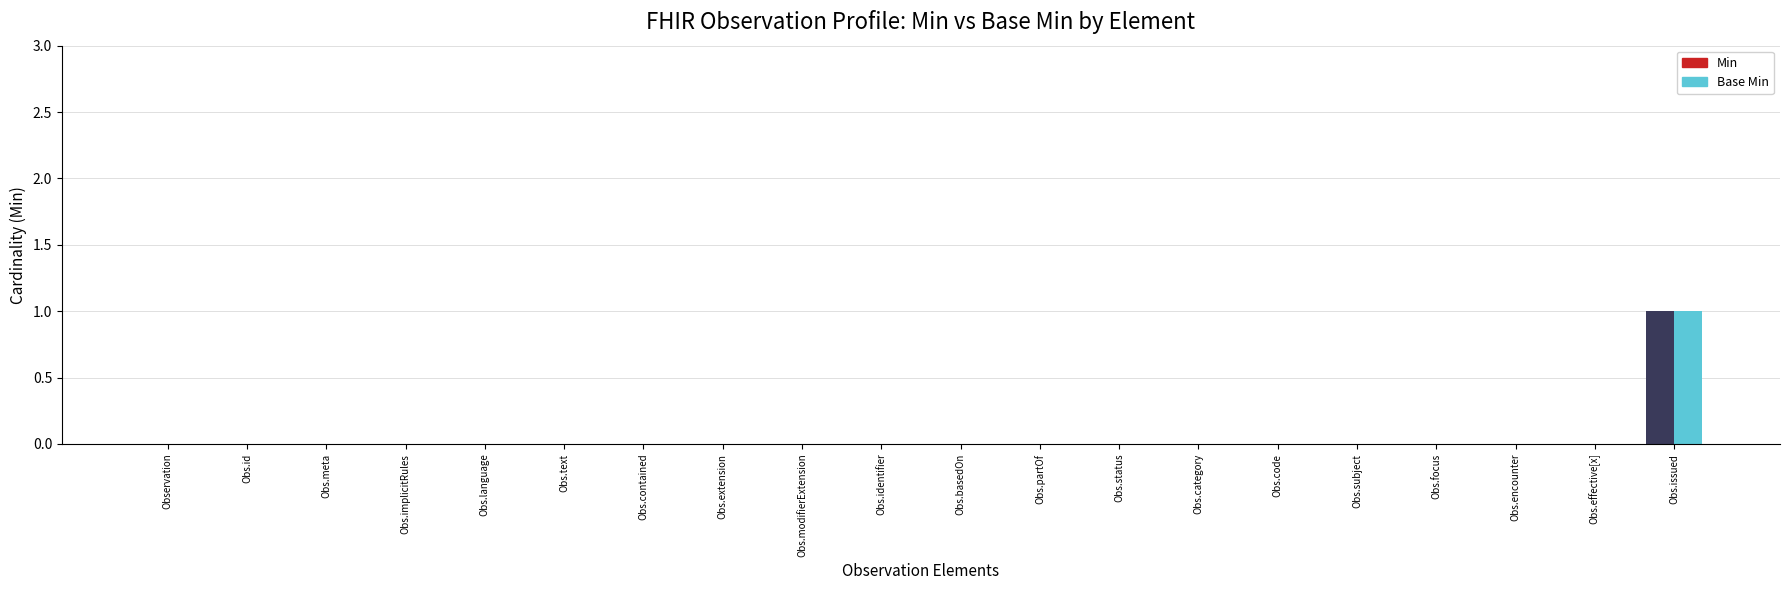

True or false: Min has a value of 0 at Obs.subject.

True